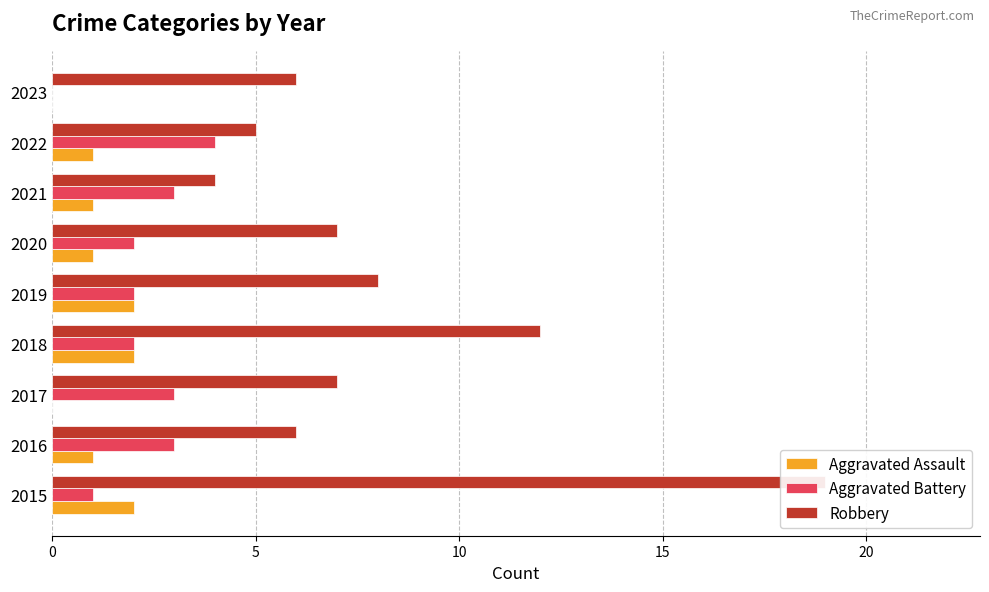

What position from the right is 10?

7